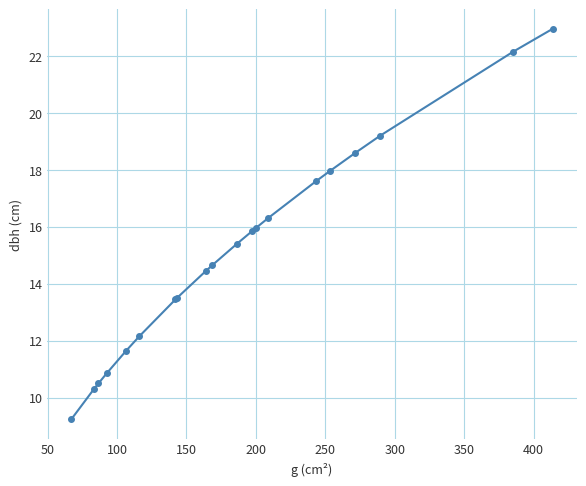

True or false: there are more than 2 points higher than both neighbors.

False